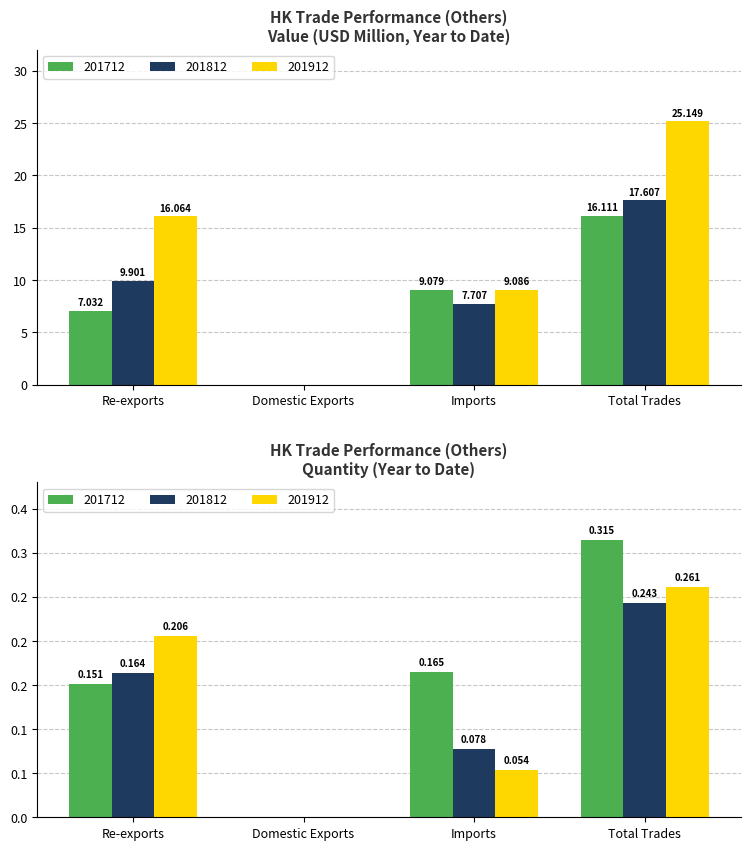

At which category is the sum across all series the highest?

Total Trades